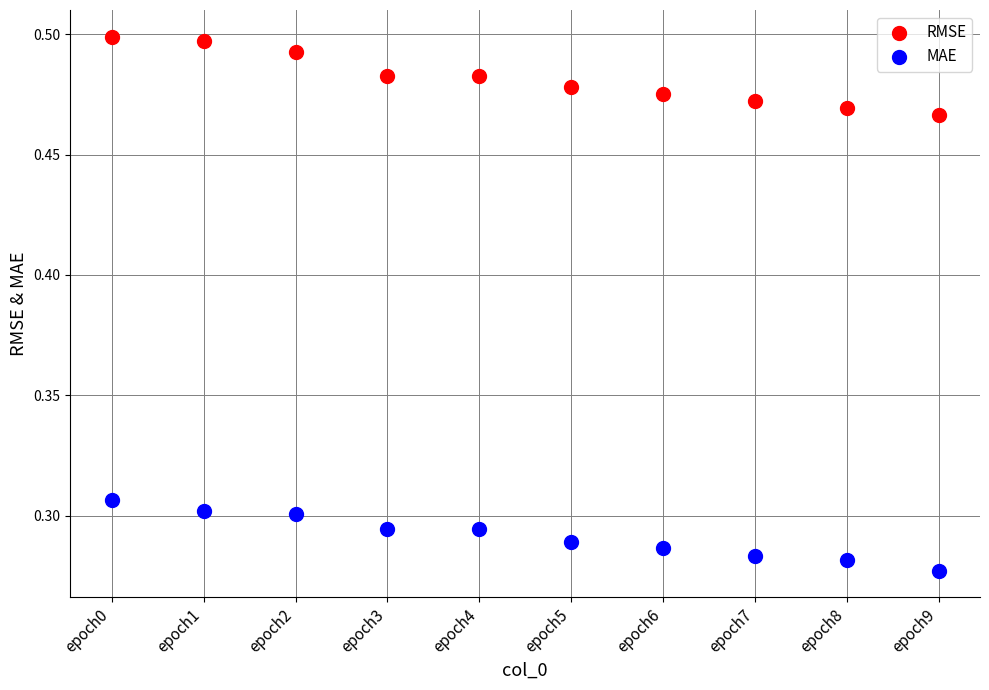

Which series has the widest spread of Y values?

RMSE